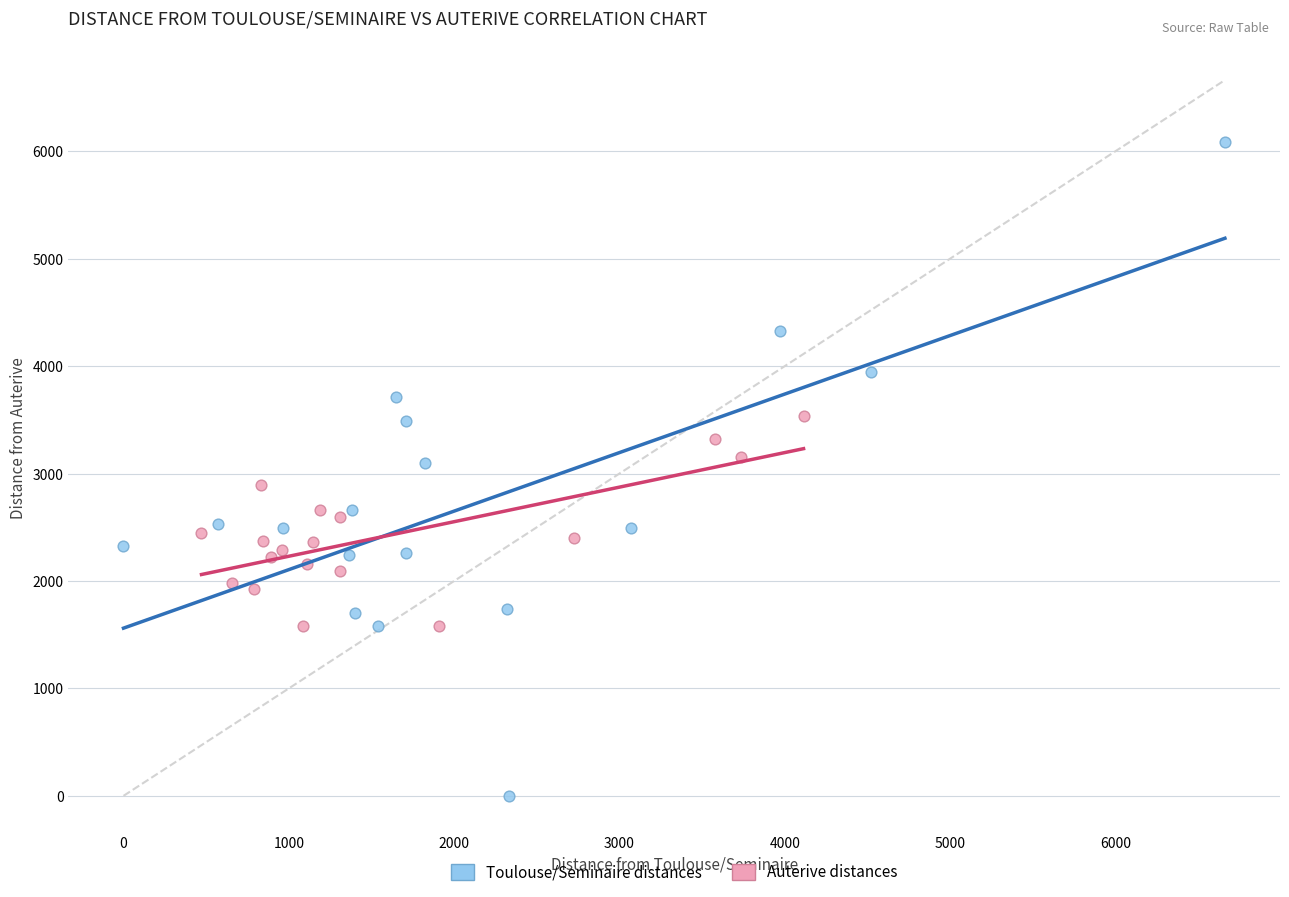

Which series reaches the maximum Y coordinate?

Toulouse/Seminaire distances